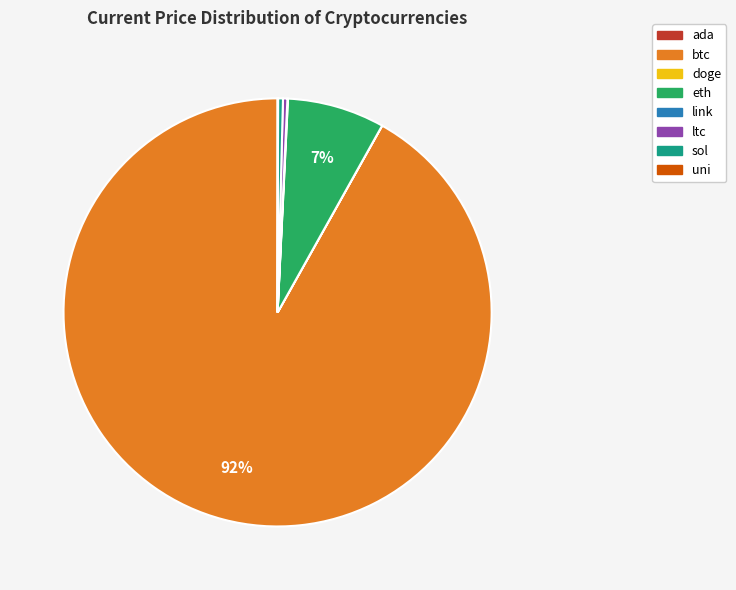

Which category accounts for the majority?

btc